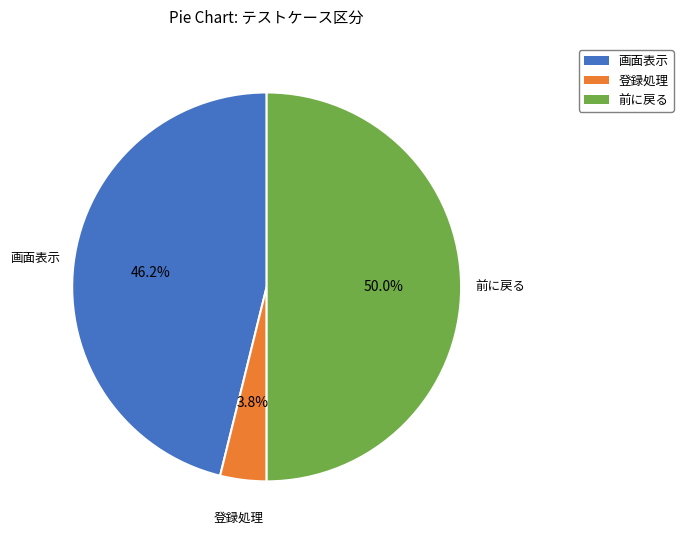

Which has a higher value, 前に戻る or 登録処理?

前に戻る